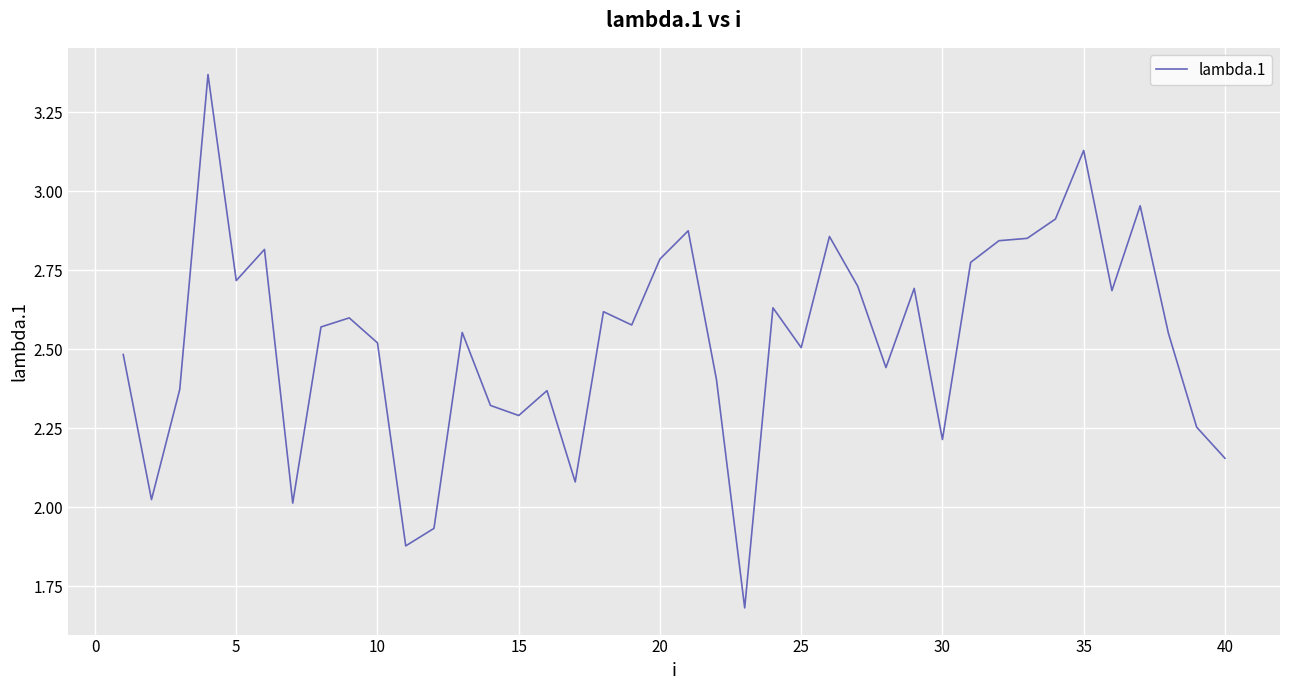

Does the chart have visible grid lines?

Yes